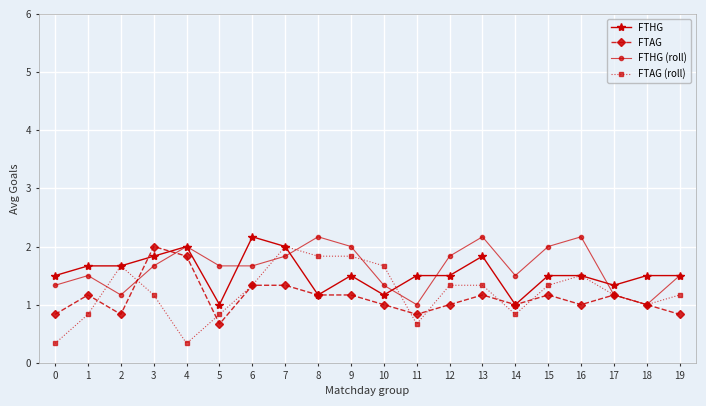

True or false: FTAG (roll) has a value of 1.3 at 15.

True